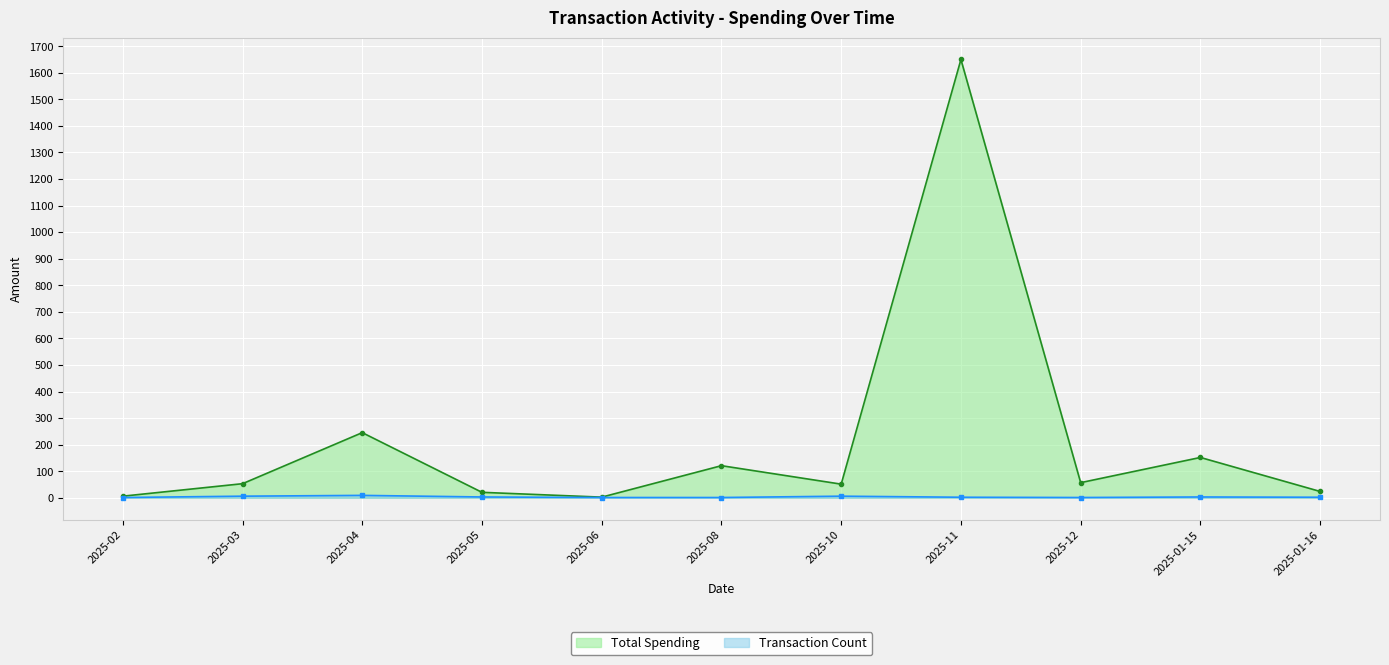

True or false: Transaction Count and Total Spending intersect in this chart.

False